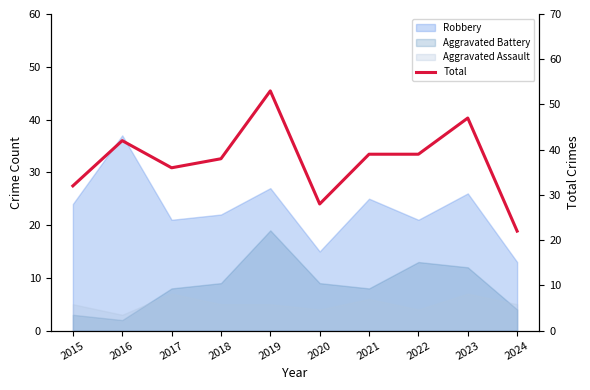

At which category does the data reach its first local valley?

2017